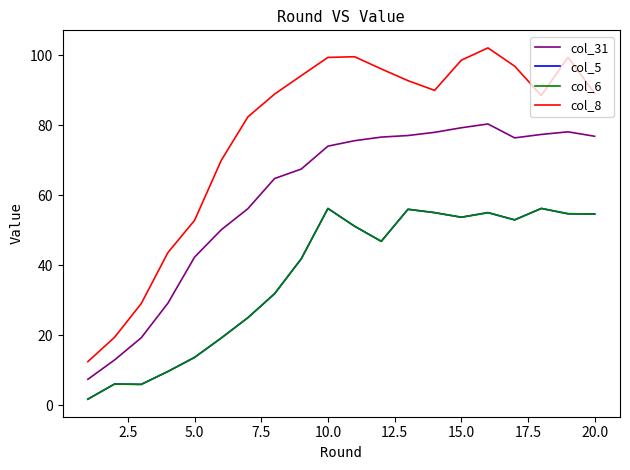

How many interior local valleys does the col_31 series have?

1